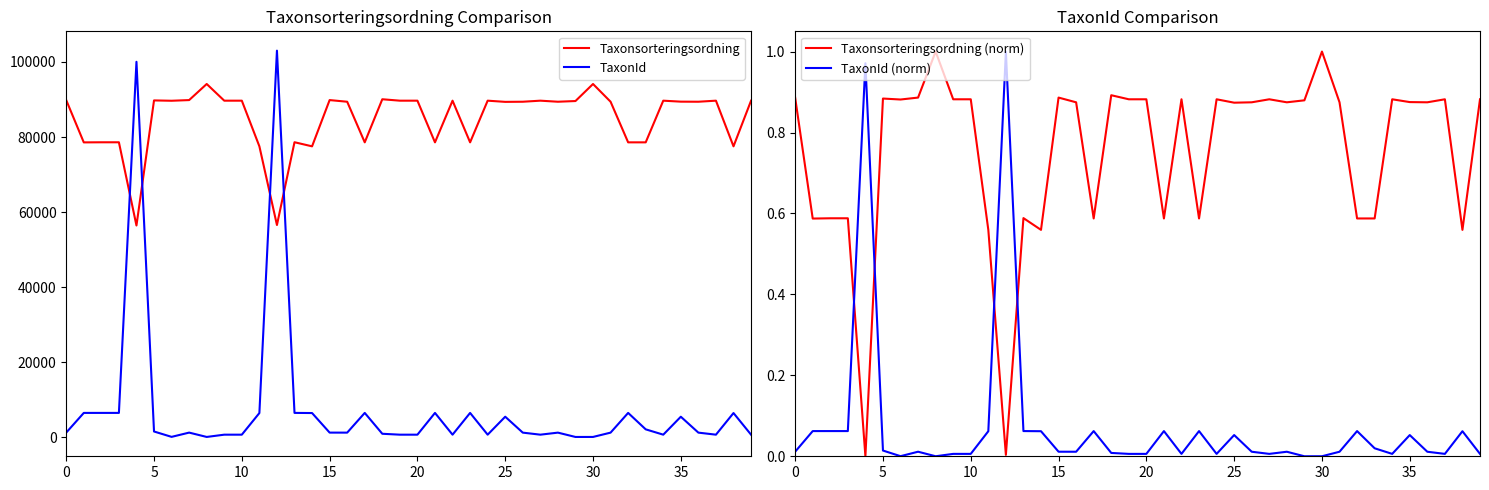

What is the sum of all Taxonsorteringsordning values?

3392304